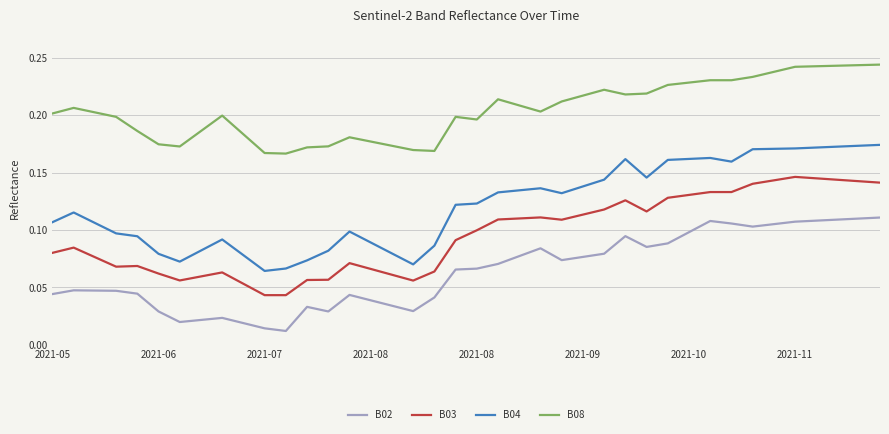

Rank the series by their average value, from lowest to highest.

B02, B03, B04, B08